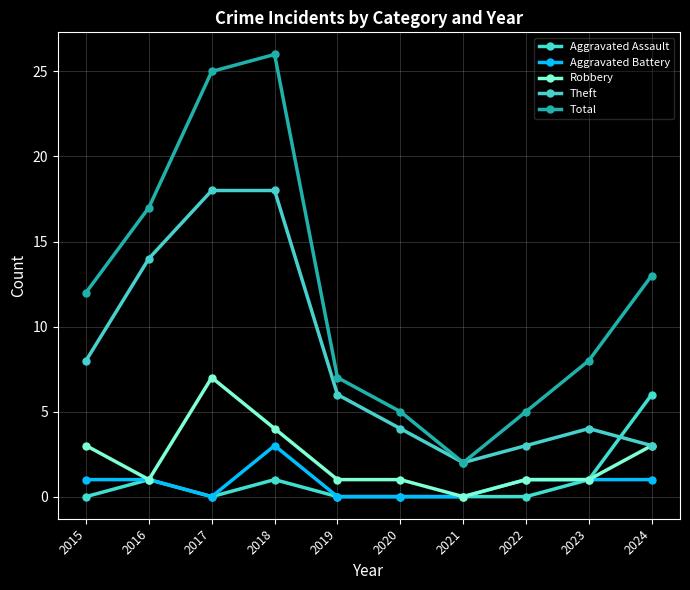

The value of Theft at 2022 is 4. True or false?

False